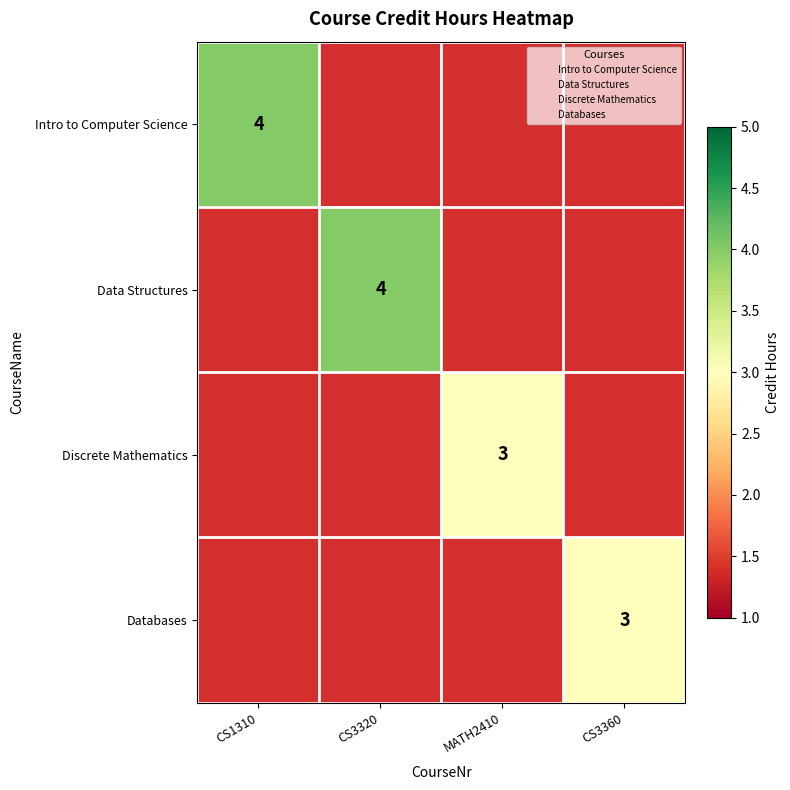

Between CS3360 and CS1310, which is larger?

CS1310